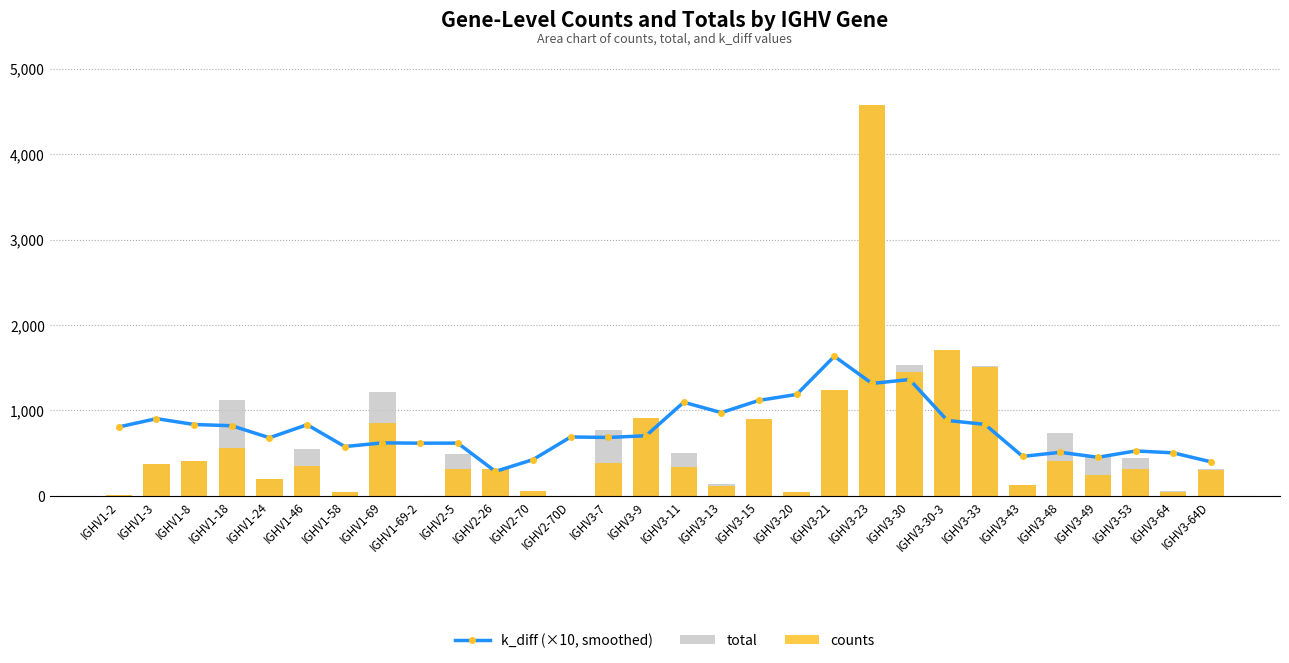

True or false: counts has a value of 2.0 at IGHV1-69-2.

True